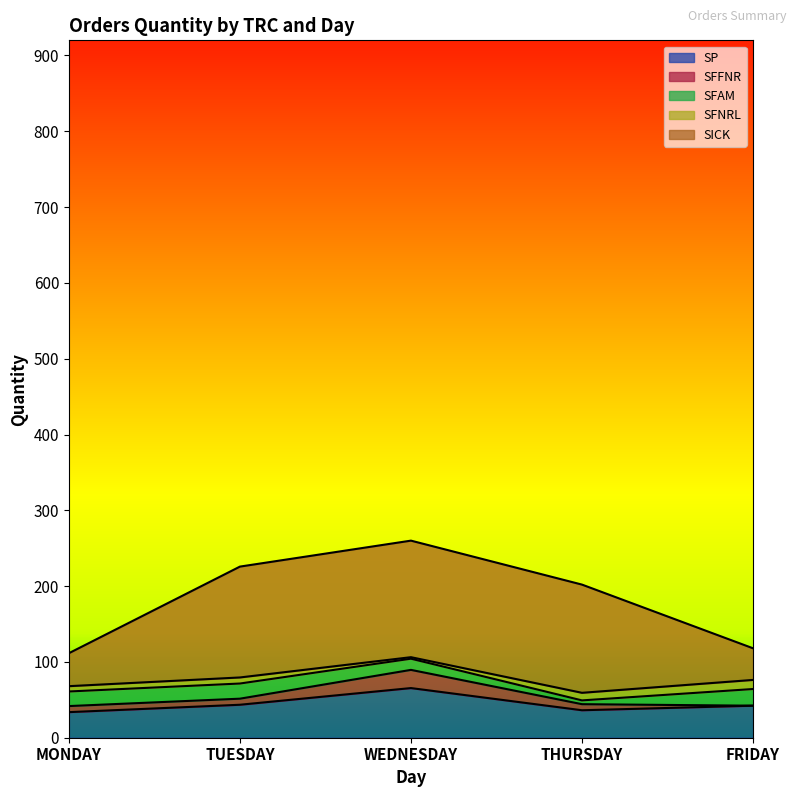

True or false: SFFNR and SICK intersect in this chart.

False